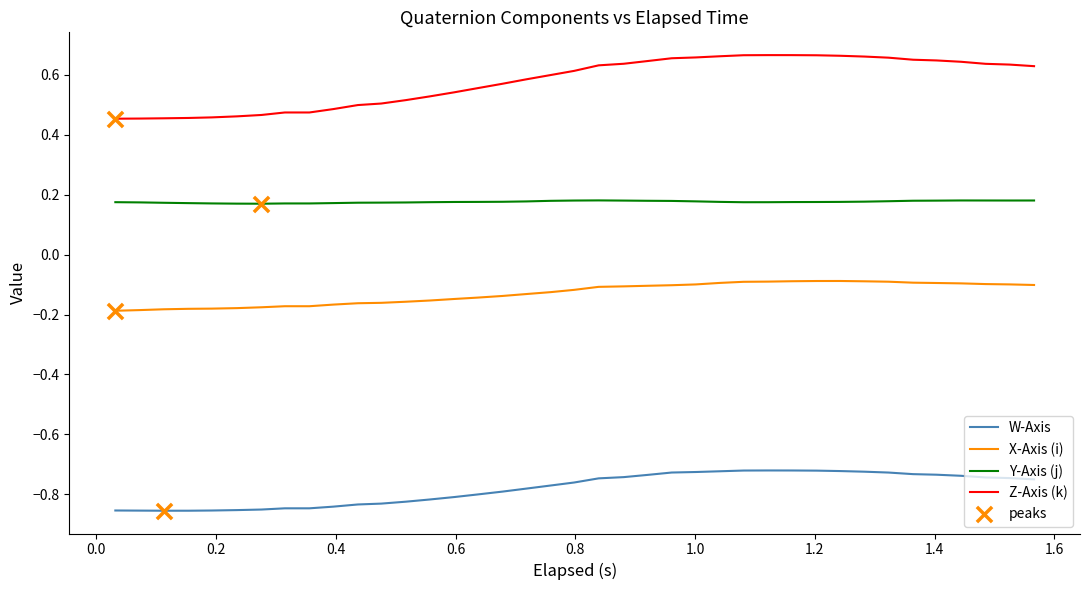

Which series has the widest spread of values?

Z-Axis (k)